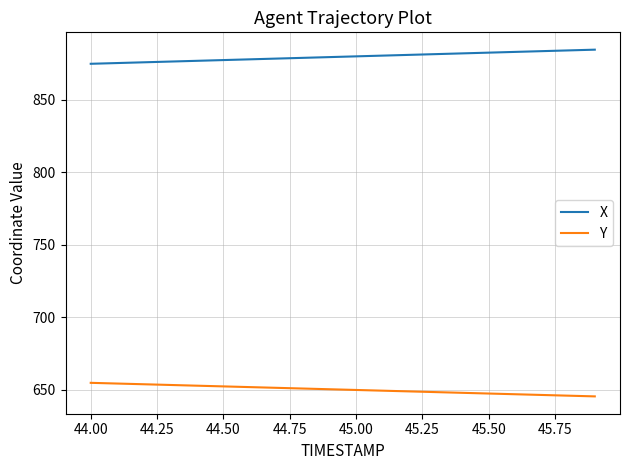

What is the greatest value displayed?

884.4